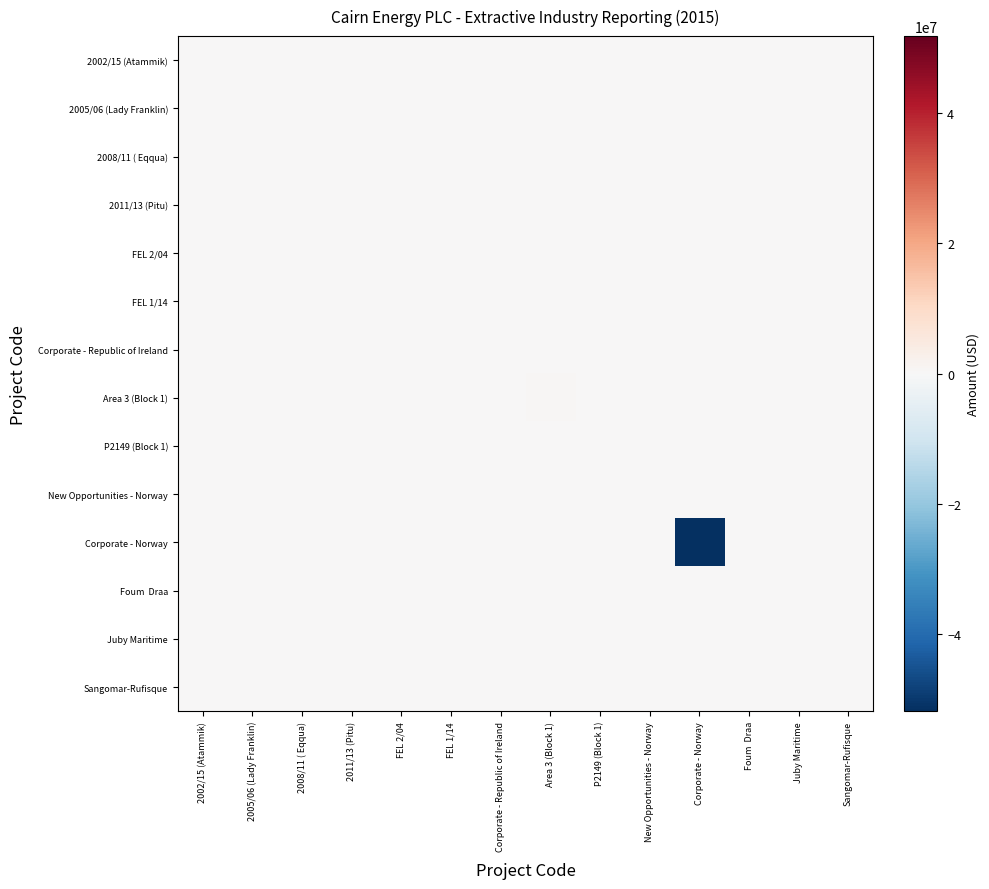

At Juby Maritime, list the series in order from smallest to largest.

2002/15 (Atammik), 2005/06 (Lady Franklin), 2008/11 ( Eqqua), 2011/13 (Pitu), FEL 2/04, FEL 1/14, Corporate - Republic of Ireland, Area 3 (Block 1), P2149 (Block 1), New Opportunities - Norway, Corporate - Norway, Foum Draa, Sangomar-Rufisque, Juby Maritime